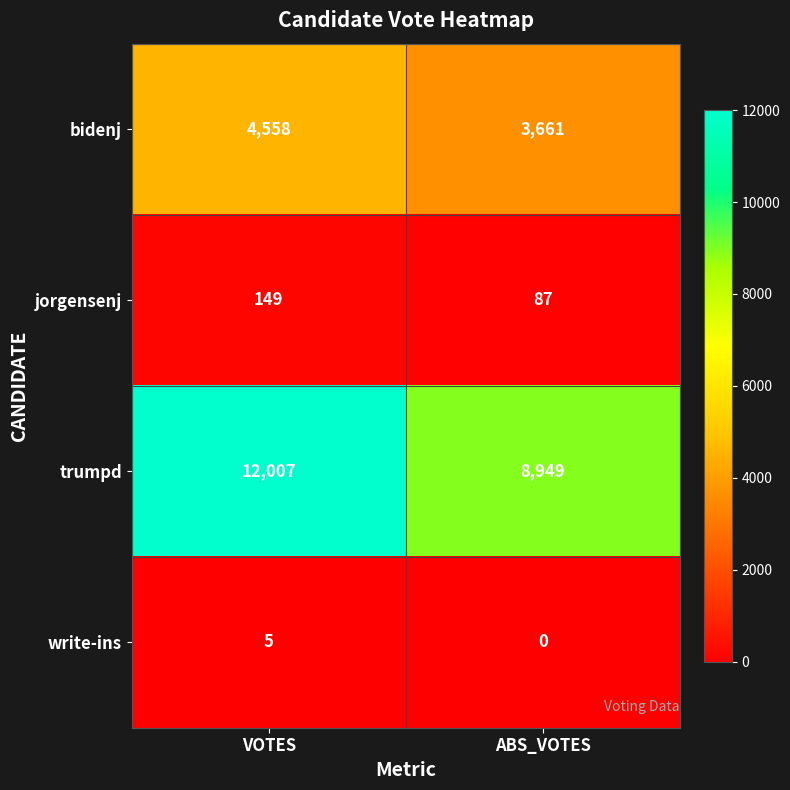

What is the minimum value for bidenj?

3661